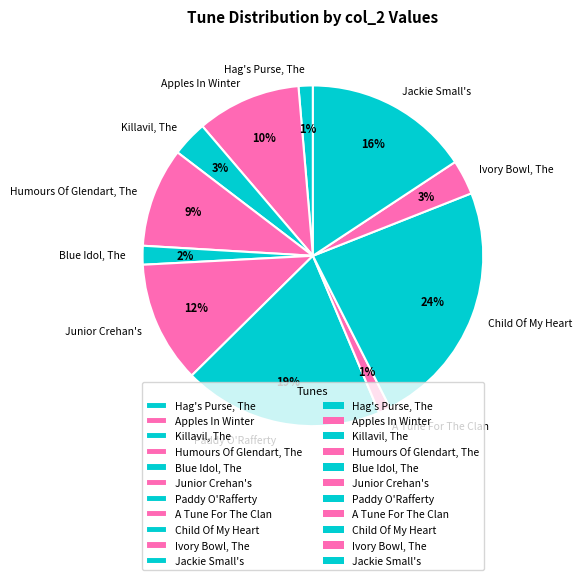

Combined, do Ivory Bowl, The and Jackie Small's account for over 50%?

No